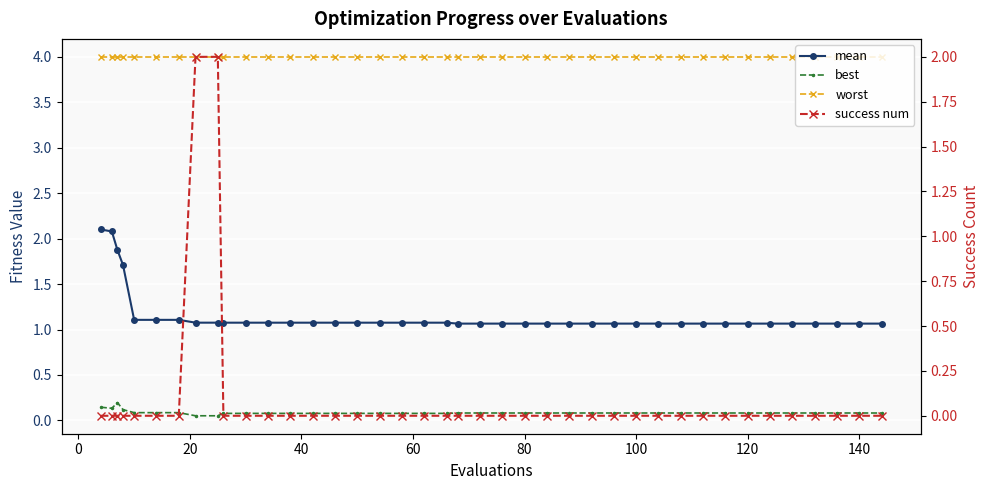

True or false: best and mean intersect in this chart.

False